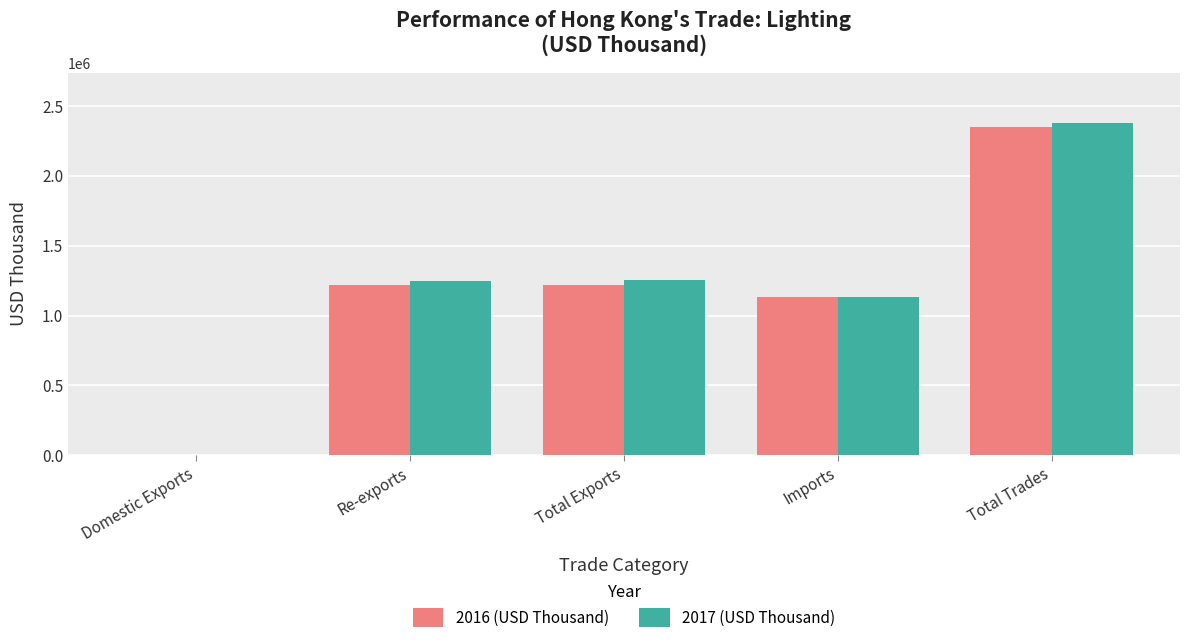

At which label does 2017 (USD Thousand) reach its peak?

Total Trades